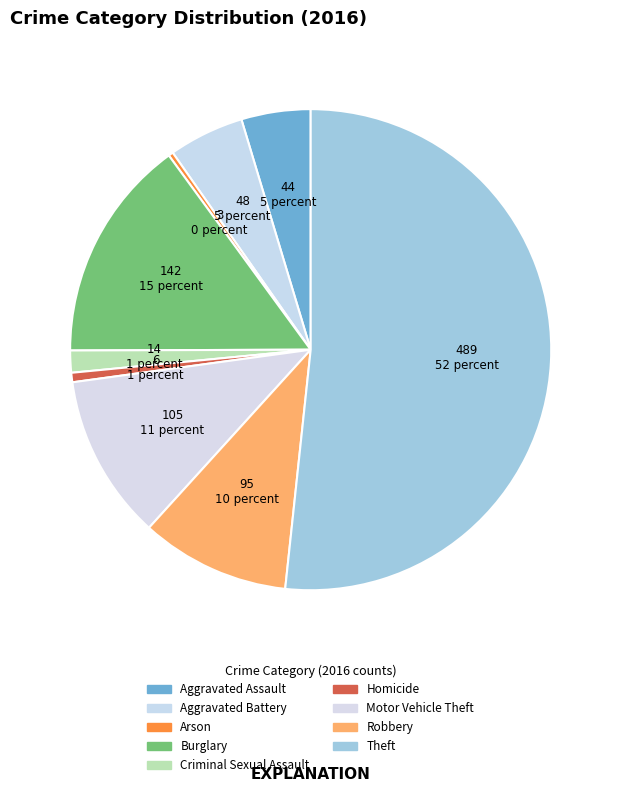

Approximately how many times larger is the value at Burglary compared to Criminal Sexual Assault?

10.1